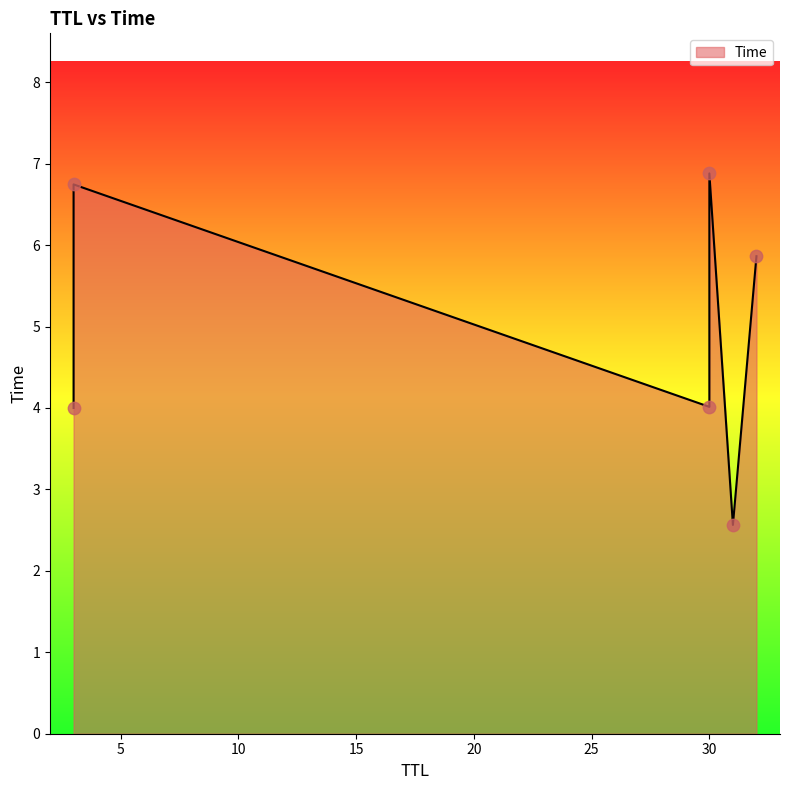

What is the ratio of the value at 30 to the value at 32?

1.2